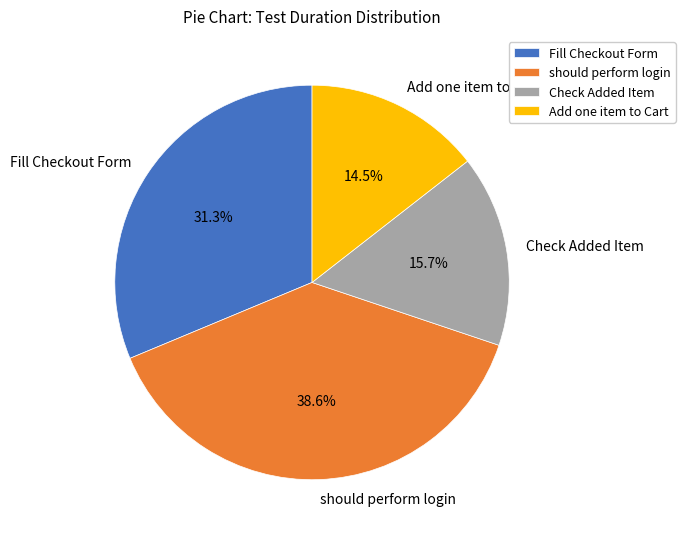

Between Check Added Item and Fill Checkout Form, which is larger?

Fill Checkout Form